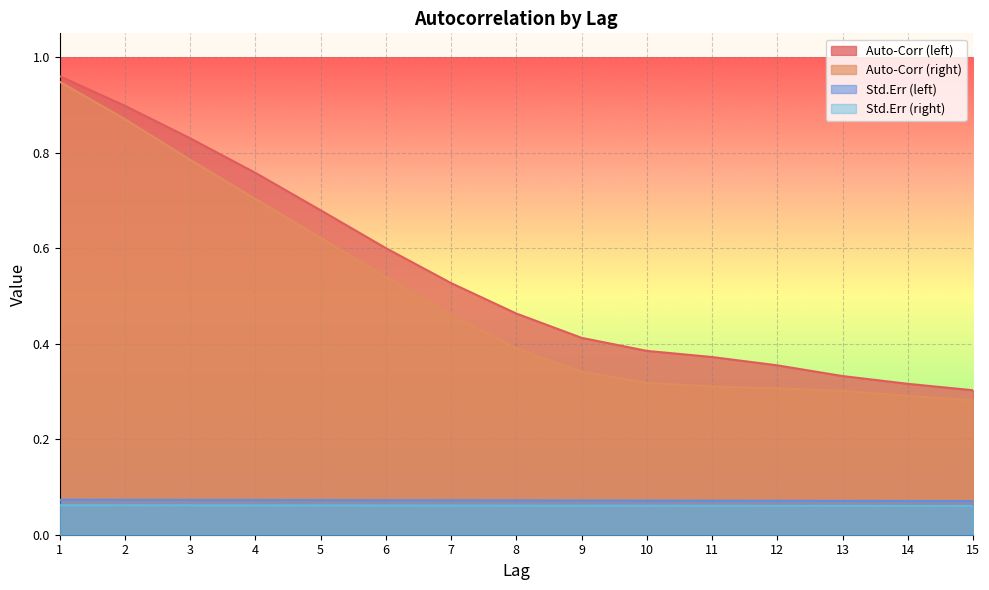

Which series has the widest spread of values?

Auto-Corr (right)